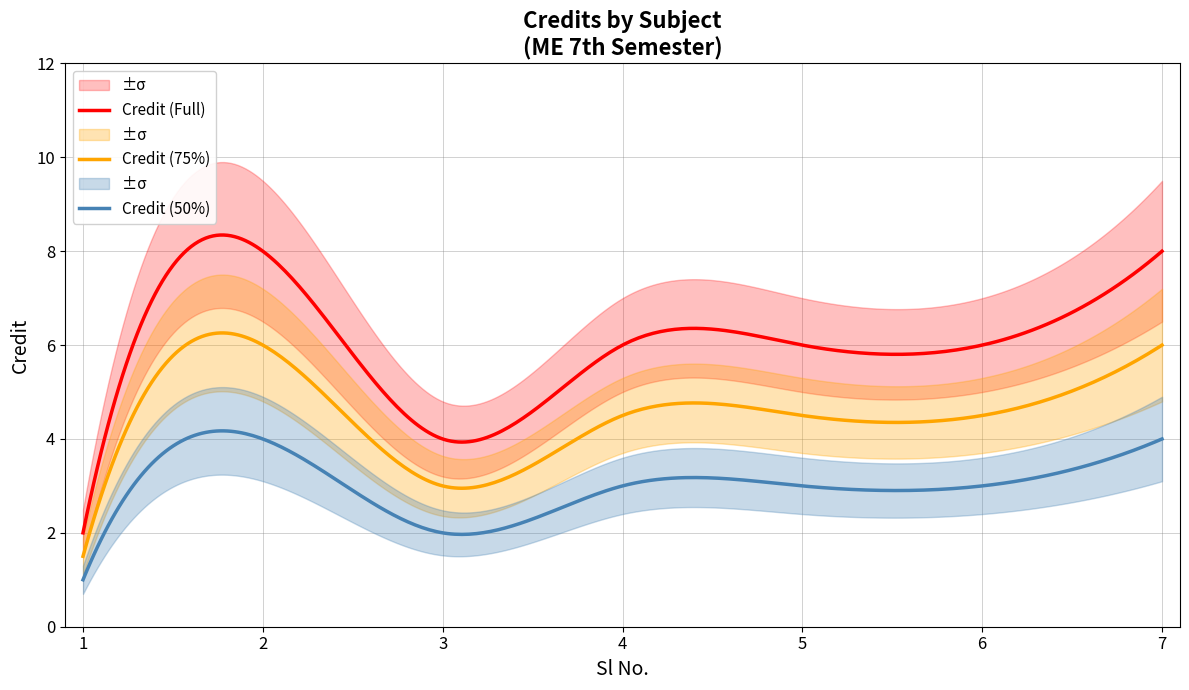

What is the value of the 3rd point from the left?

4